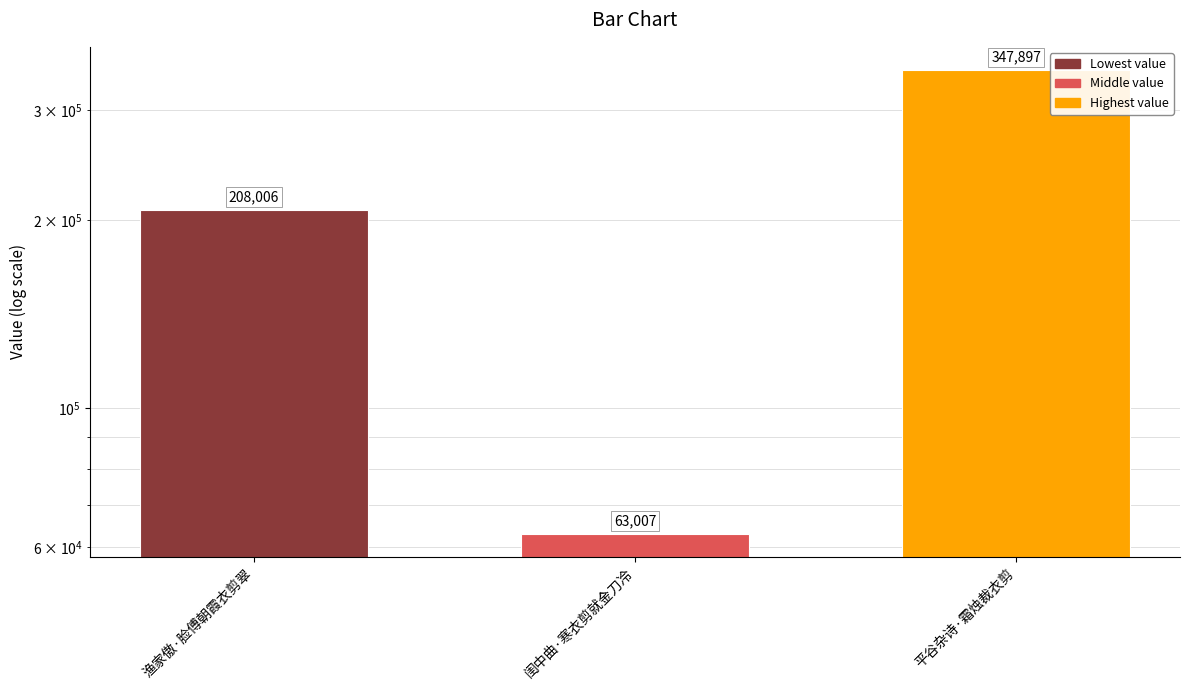

Read the value at 渔家傲·脸傅朝霞衣剪翠, to the nearest 50.

208000